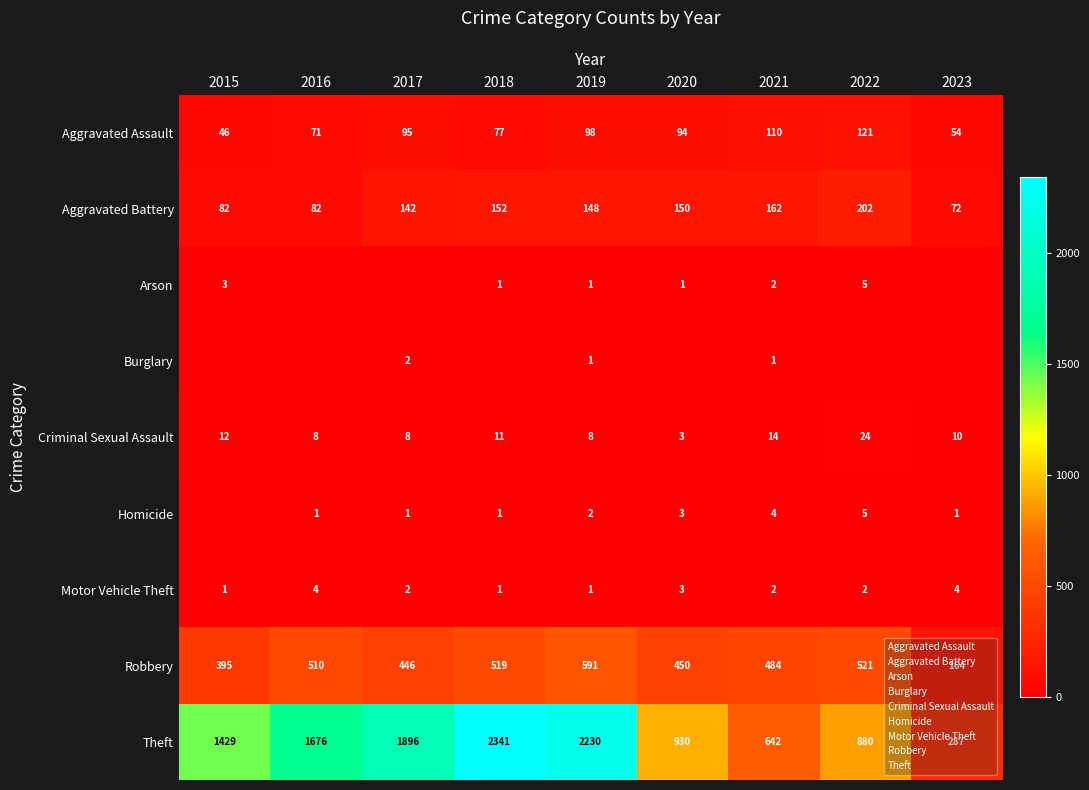

What value does the Theft series have at 2019, to the nearest 10?

2230